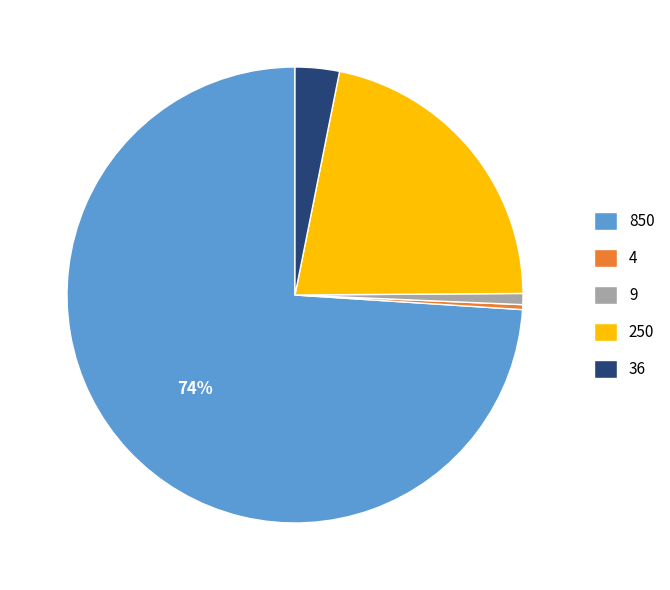

To the nearest percent, what is the combined percentage of 36 and 4?

3%